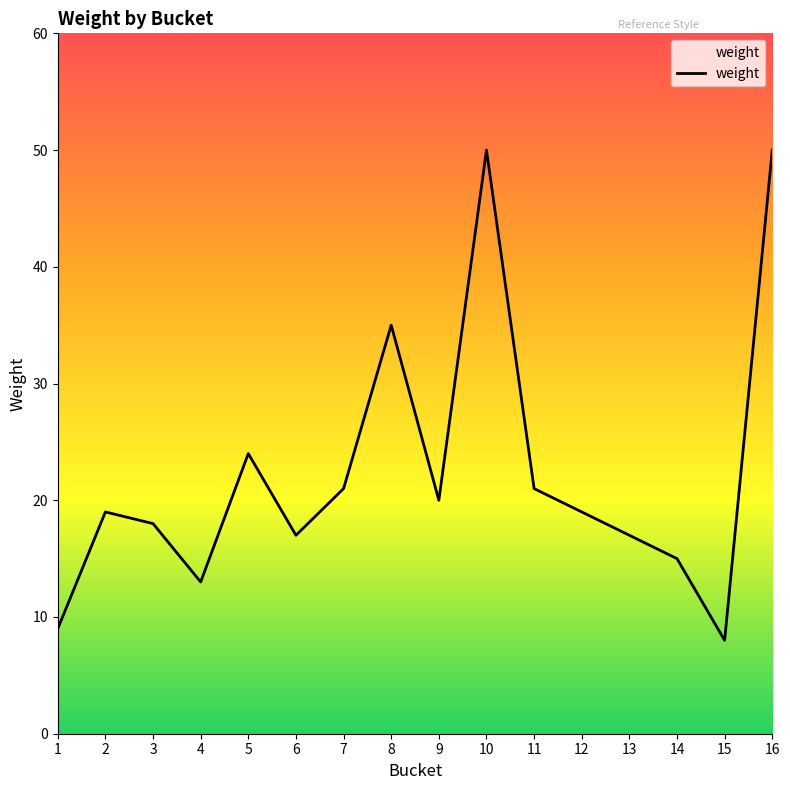

What is the difference between the maximum and minimum values?

42